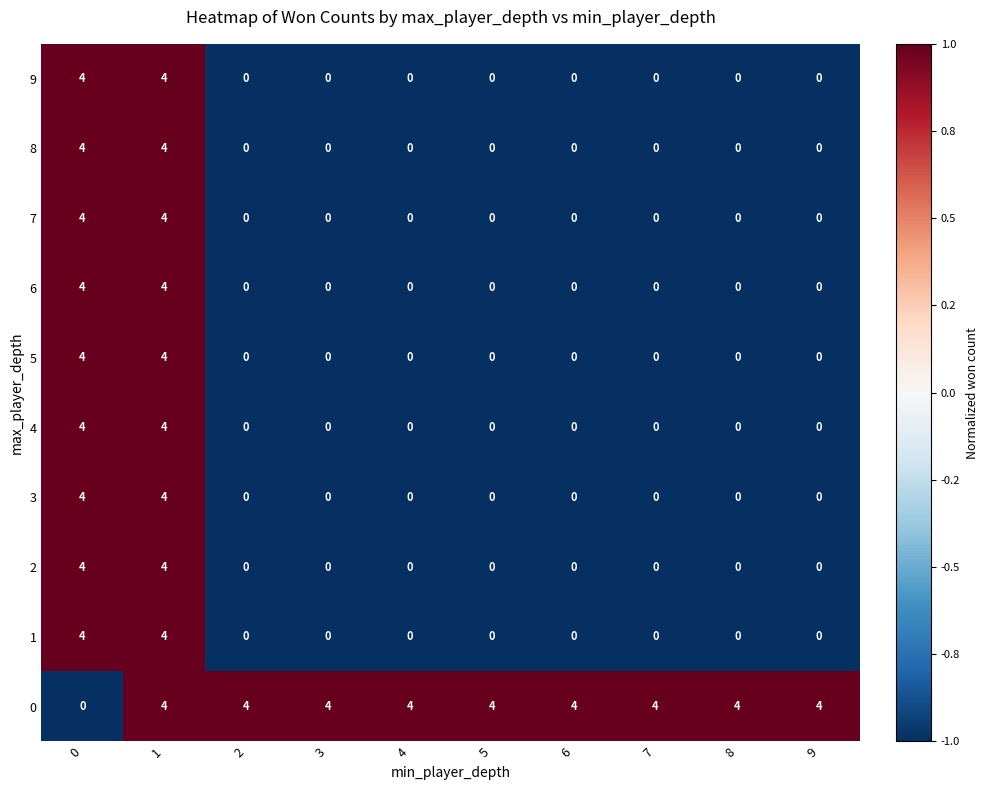

Count the 4 values in the range 0 to 1.

8